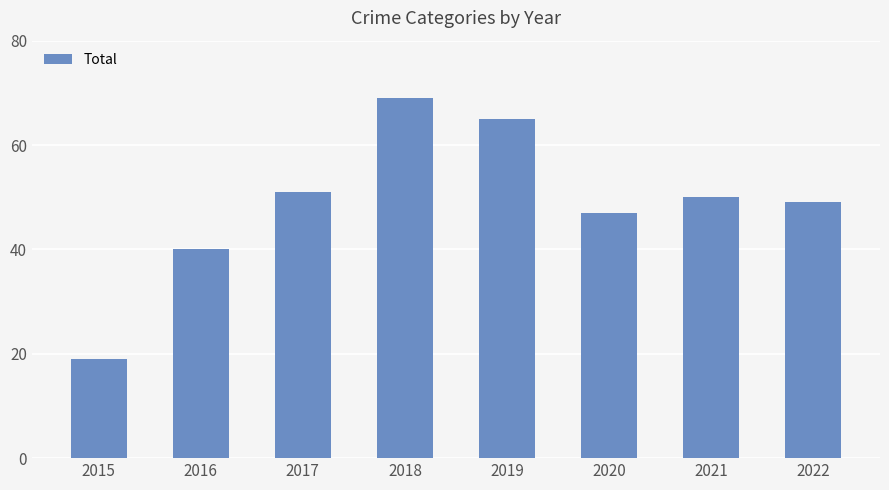

What is the minimum value shown in the chart?

19